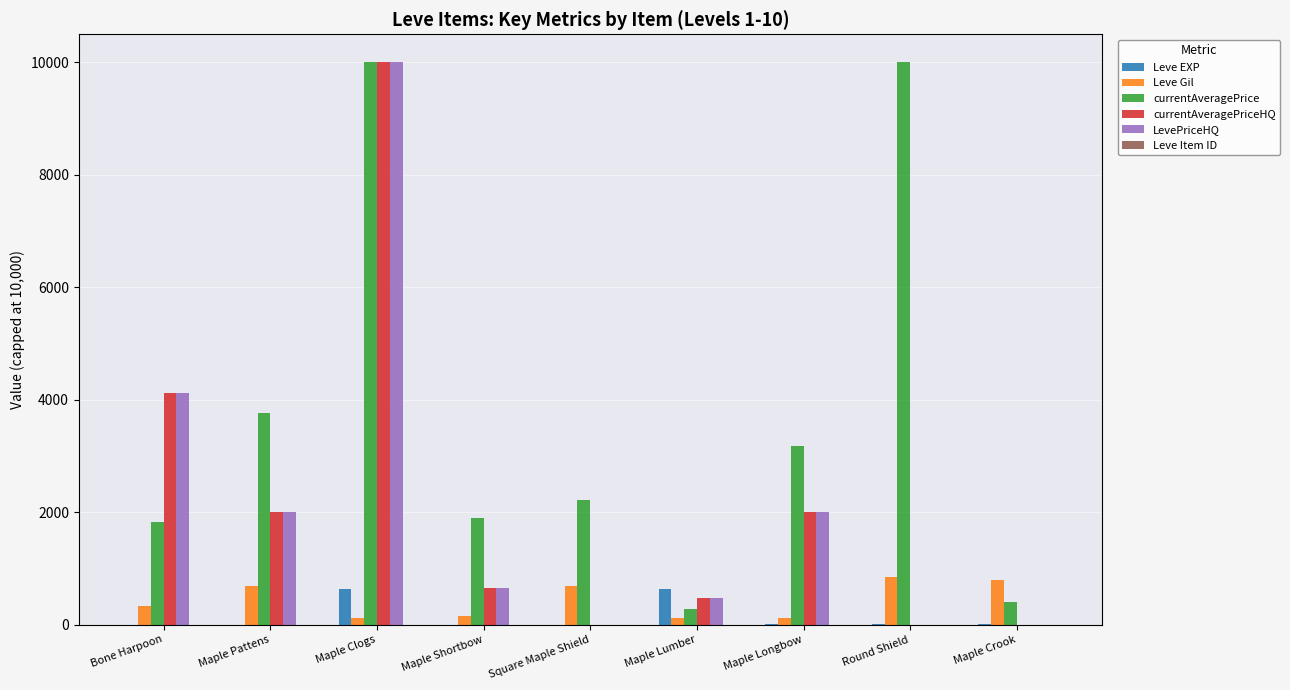

What is the maximum value shown in the chart?

10000